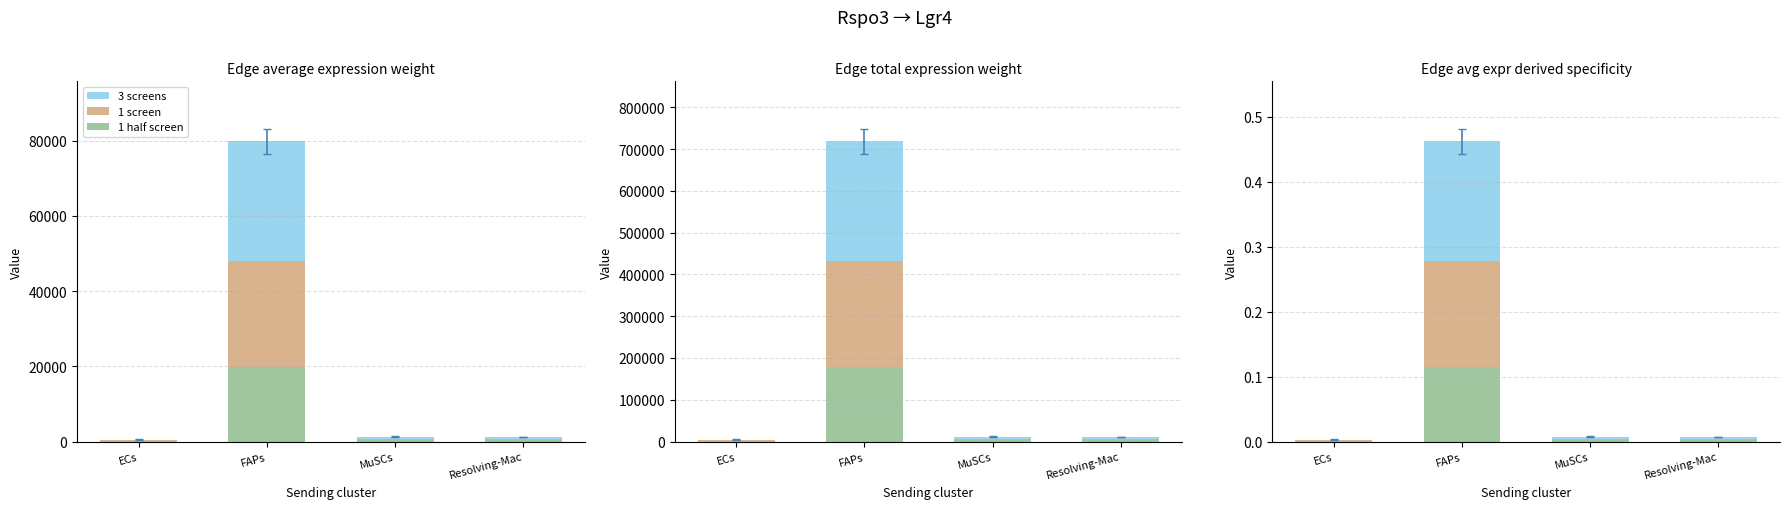

True or false: 3 screens has a value of 0.0 at ECs.

False